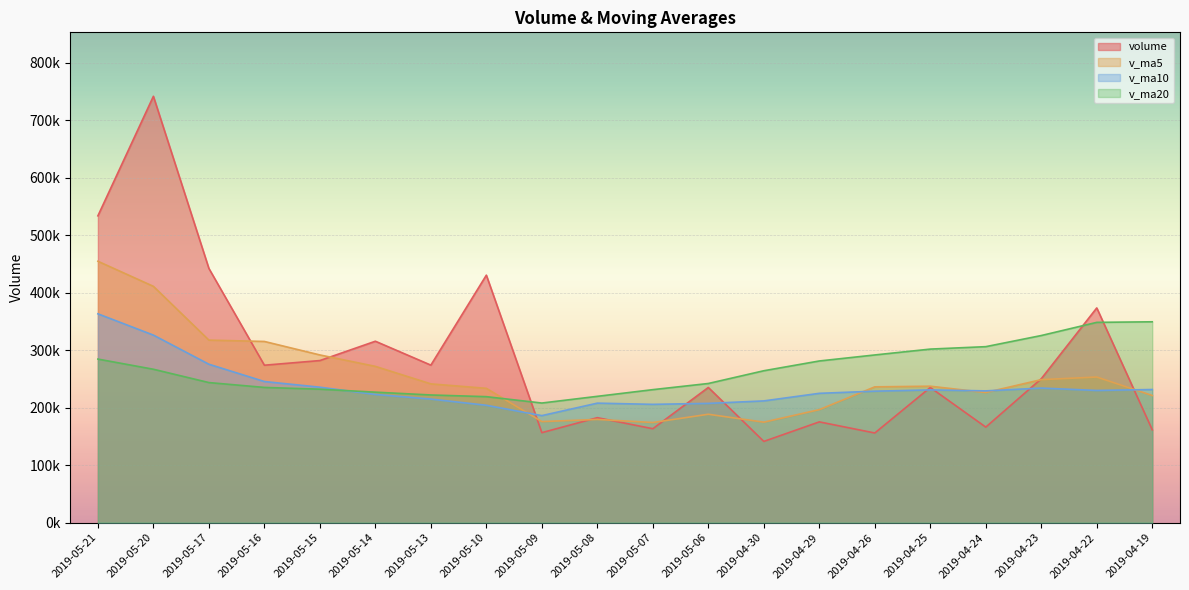

Which label corresponds to the smallest value in the chart?

2019-04-30